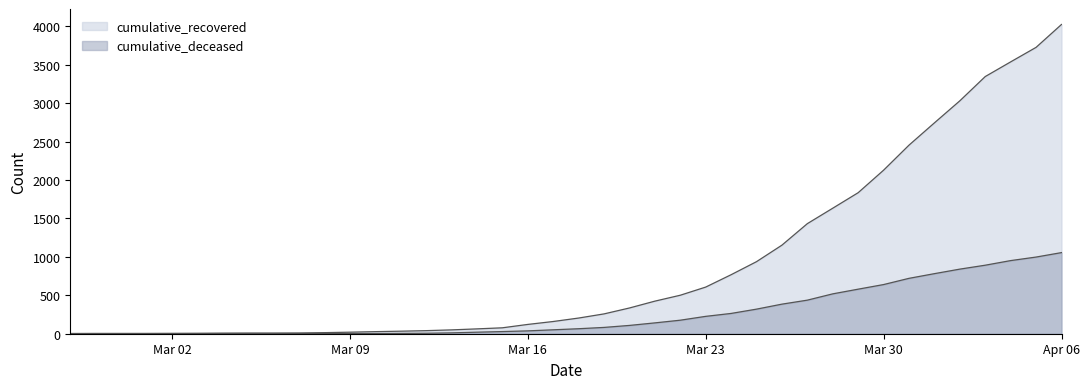

Reading left to right, list all the values displayed in this chart.

cumulative_recovered: 3	4	4	4	5	6	8	9	9	10	14	20	27	33	40	50	63	77	121	159	204	258	335	424	501	607	768	938	1153	1433	1634	1836	2129	2455	2745	3032	3348	3539	3728	4026
cumulative_deceased: 0	0	0	0	0	0	0	0	0	1	2	2	2	4	6	11	20	28	37	51	65	82	108	141	176	226	264	320	385	437	519	580	640	721	782	841	892	952	998	1056